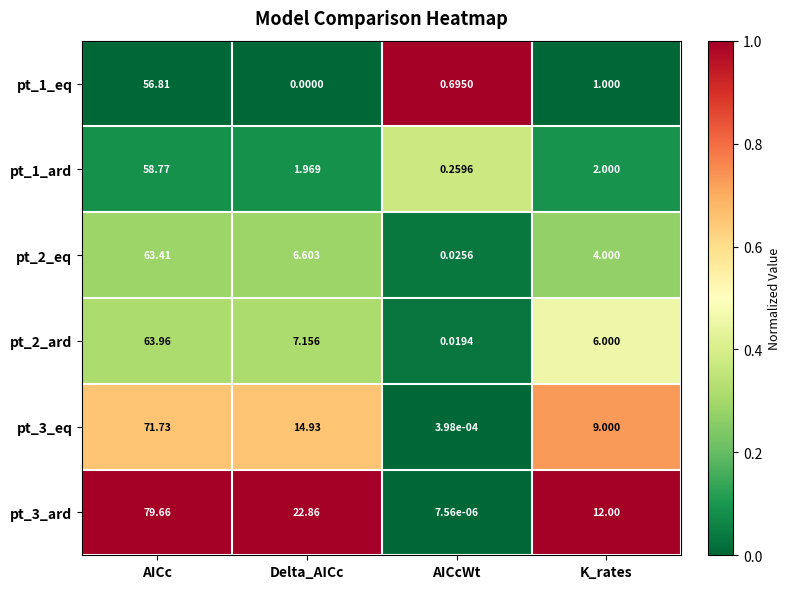

At which label does pt_3_ard first exceed 22?

AICc